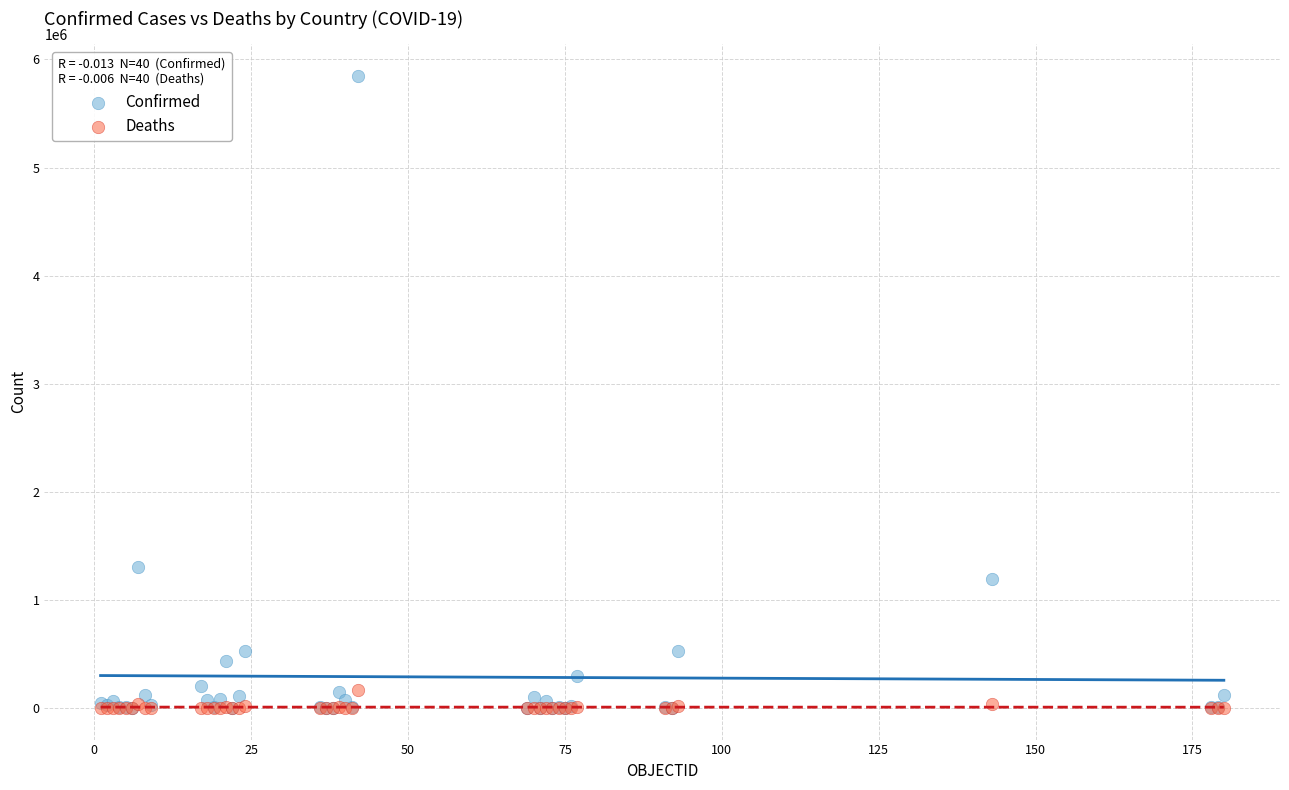

Which series has the largest Y range (max minus min)?

Confirmed